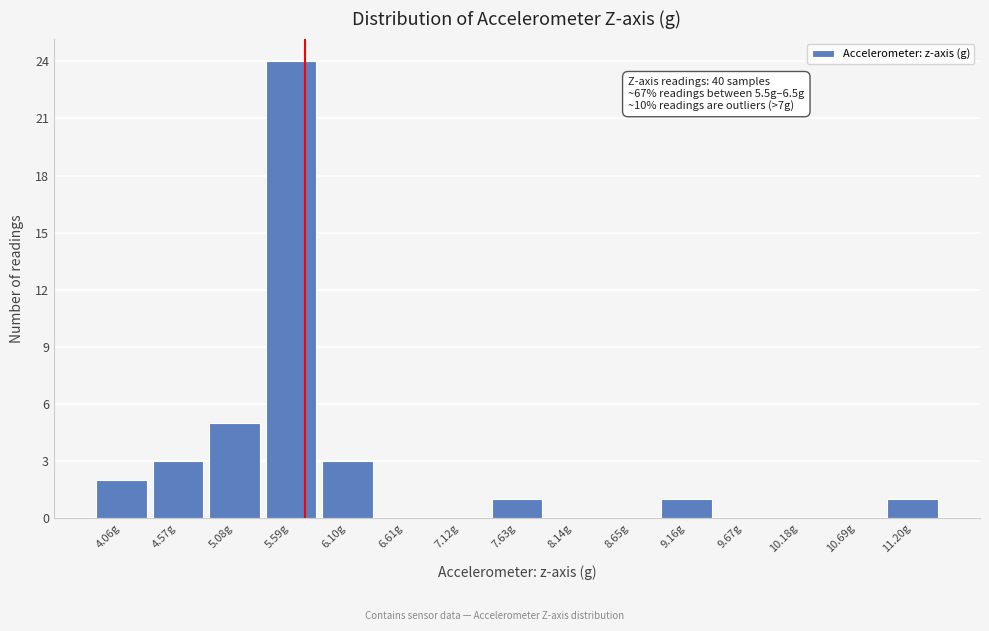

At which label is the value closest to 12?

5.08g